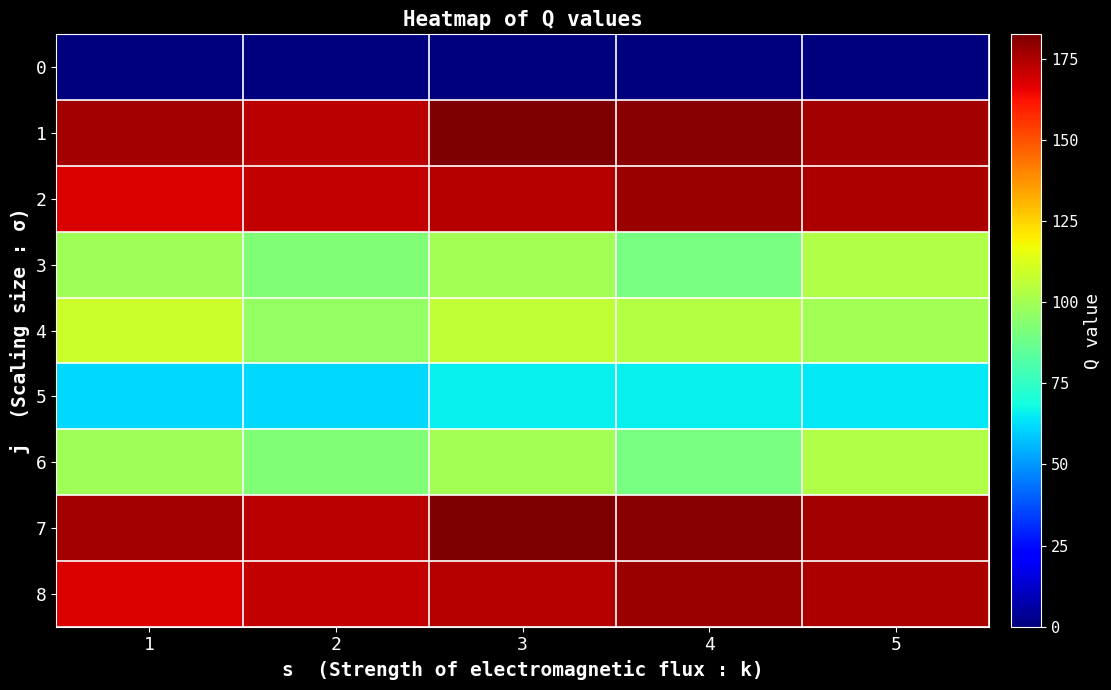

Where does the 3 series first go above 99?

1